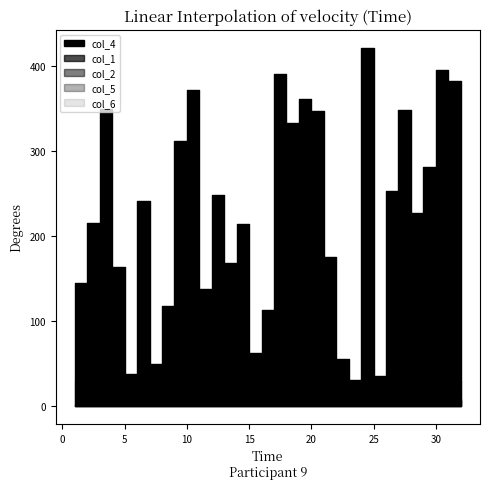

How many interior local valleys does the col_2 series have?

6